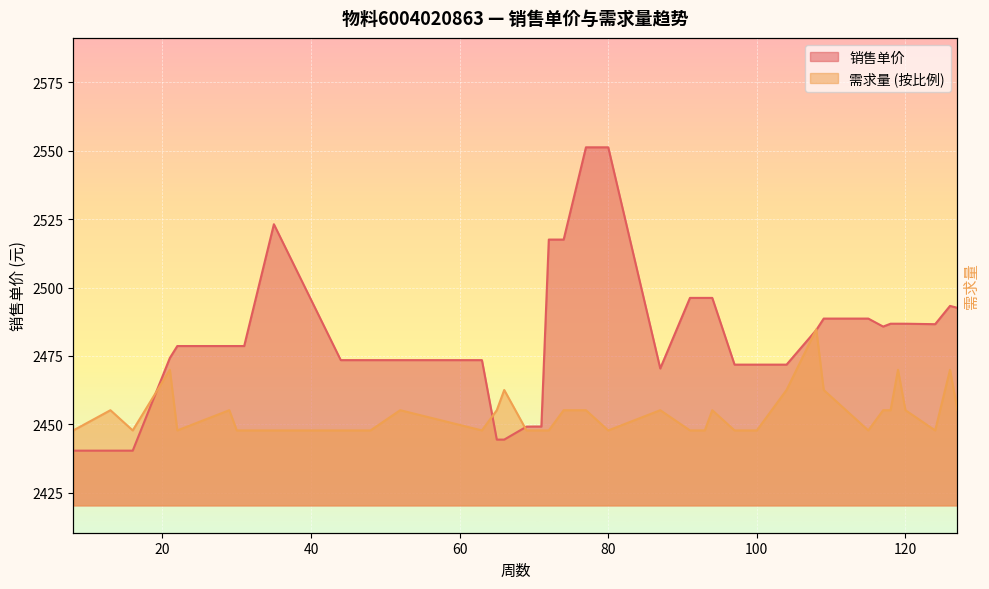

Reading right to left, what are all the values shown in this chart?

销售单价: 2492.6	2493.3	2486.6	2486.8	2486.8	2486.8	2485.7	2488.7	2488.7	2484.5	2471.8	2471.8	2471.8	2471.8	2496.2	2496.2	2496.2	2470.4	2551.3	2551.3	2517.5	2517.5	2449.2	2449.2	2449.2	2444.4	2444.4	2473.5	2473.5	2473.5	2473.5	2523.2	2478.6	2478.6	2478.6	2478.6	2474.3	2440.4	2440.4	2440.4
需求量: 2455.2	2470.0	2447.8	2455.2	2470.0	2455.2	2455.2	2447.8	2462.6	2484.7	2462.6	2447.8	2447.8	2447.8	2455.2	2447.8	2447.8	2455.2	2447.8	2455.2	2455.2	2447.8	2447.8	2447.8	2447.8	2462.6	2455.2	2447.8	2455.2	2447.8	2447.8	2447.8	2447.8	2447.8	2455.2	2447.8	2470.0	2447.8	2455.2	2447.8